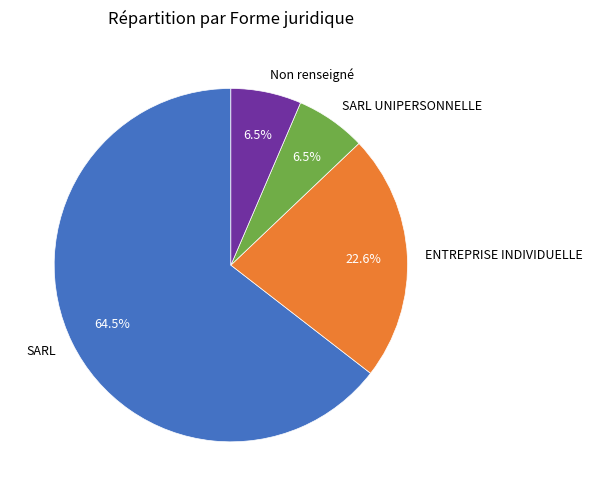

Which slice is the largest?

SARL